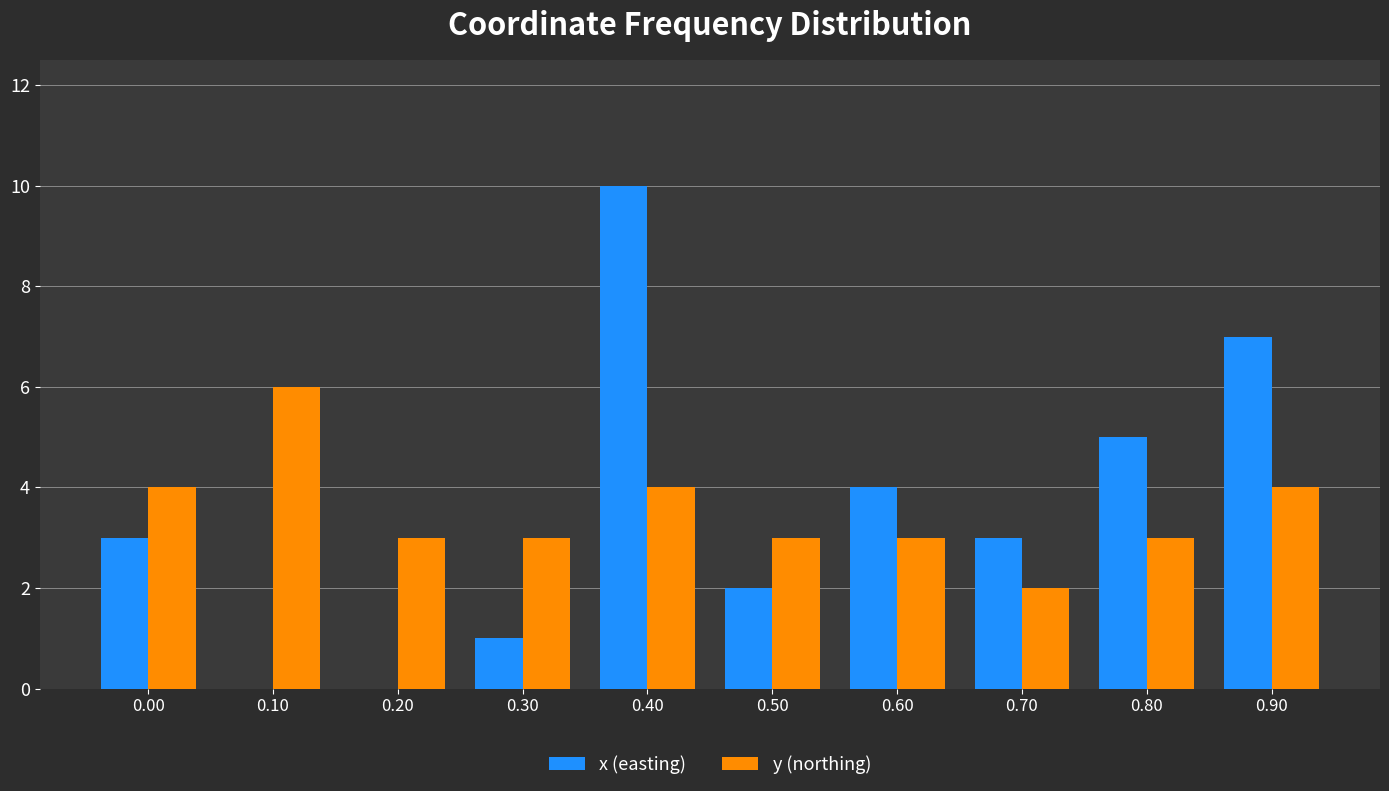

Reading left to right, extract all data points from this chart.

x (easting): 0.00=3	0.10=0	0.20=0	0.30=1	0.40=10	0.50=2	0.60=4	0.70=3	0.80=5	0.90=7
y (northing): 0.00=4	0.10=6	0.20=3	0.30=3	0.40=4	0.50=3	0.60=3	0.70=2	0.80=3	0.90=4